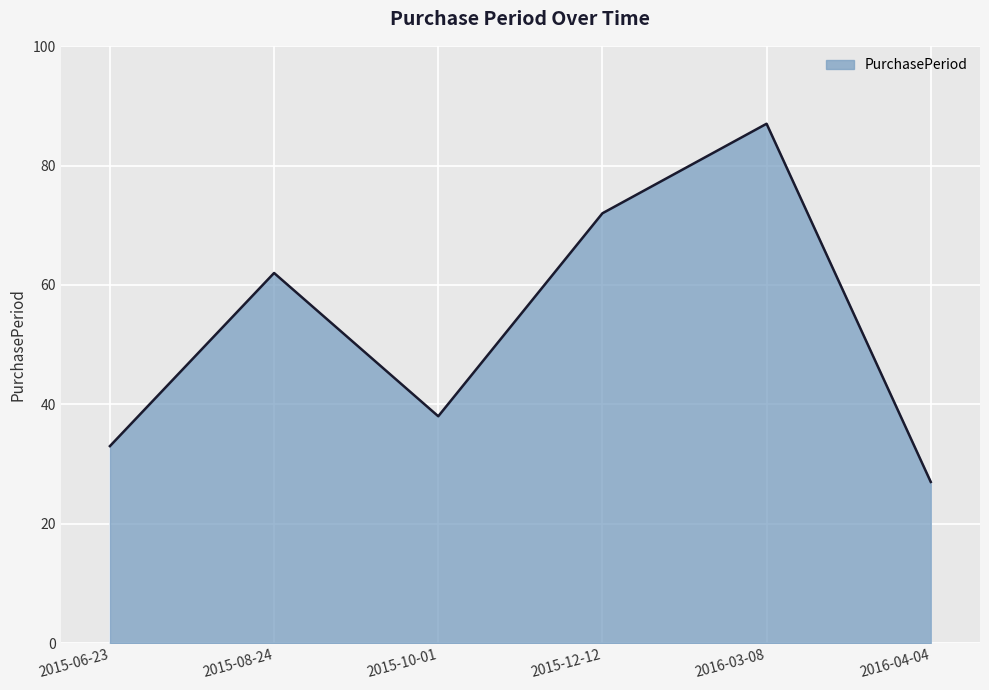

What is the change in value from 2015-08-24 to 2015-12-12?

+10